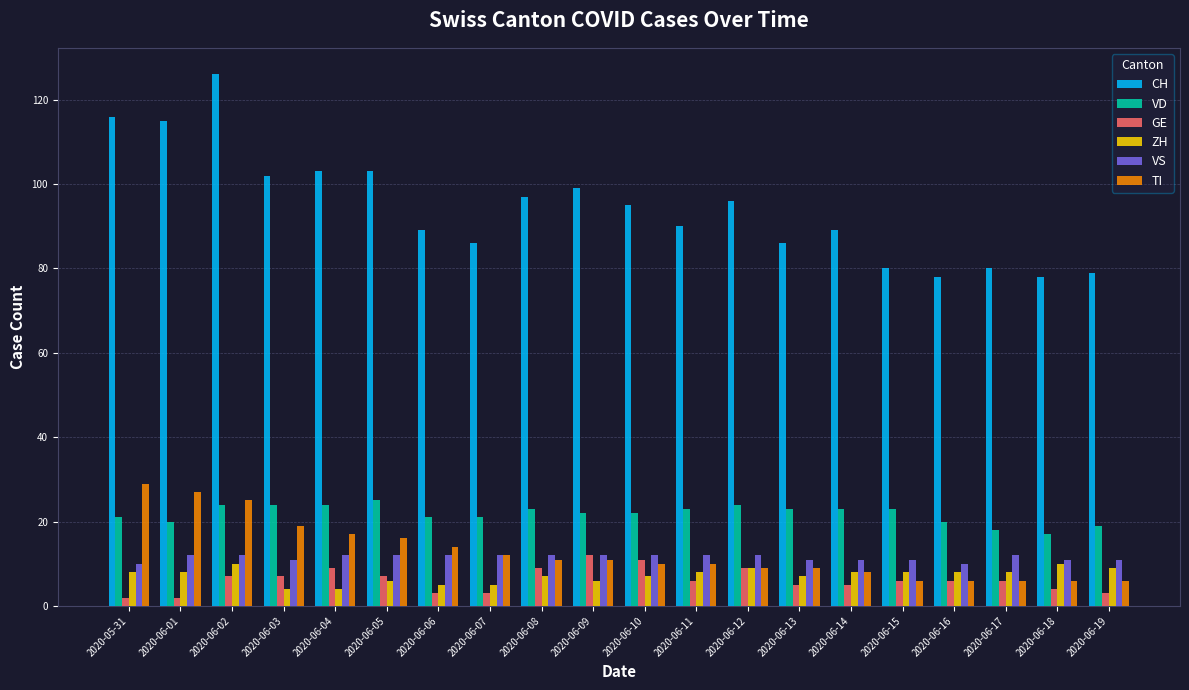

What is the difference between the highest and lowest values at 2020-06-17?

74